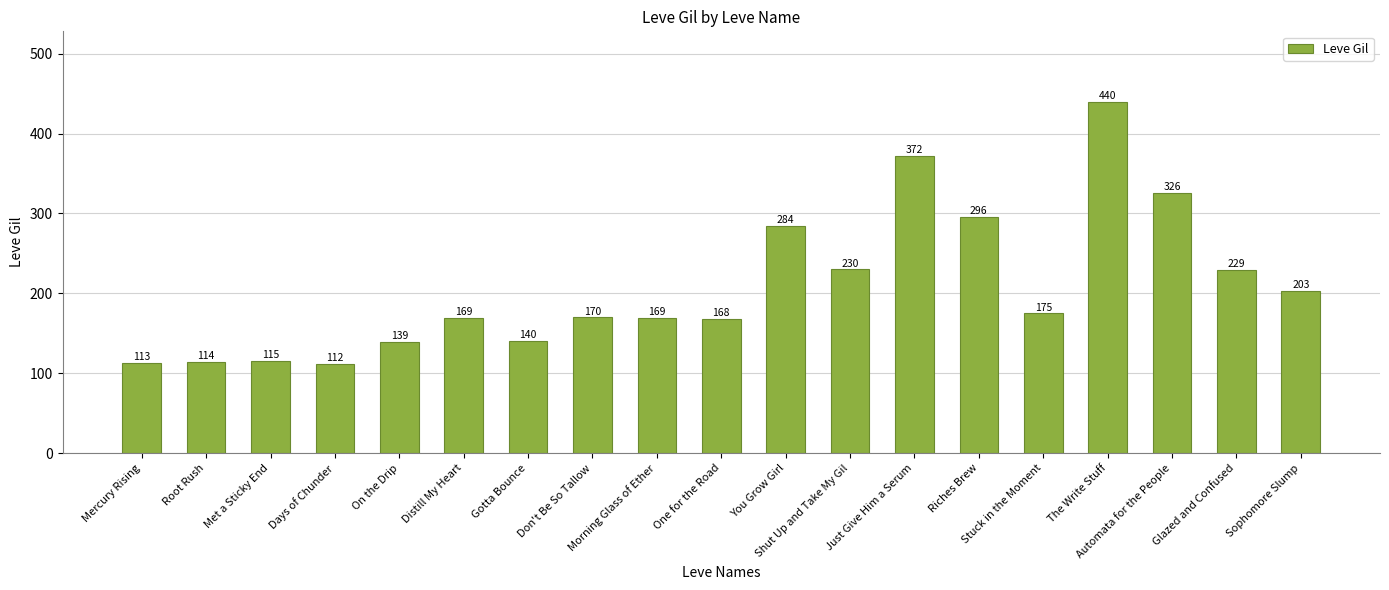

True or false: the data shows 372 at Just Give Him a Serum.

True